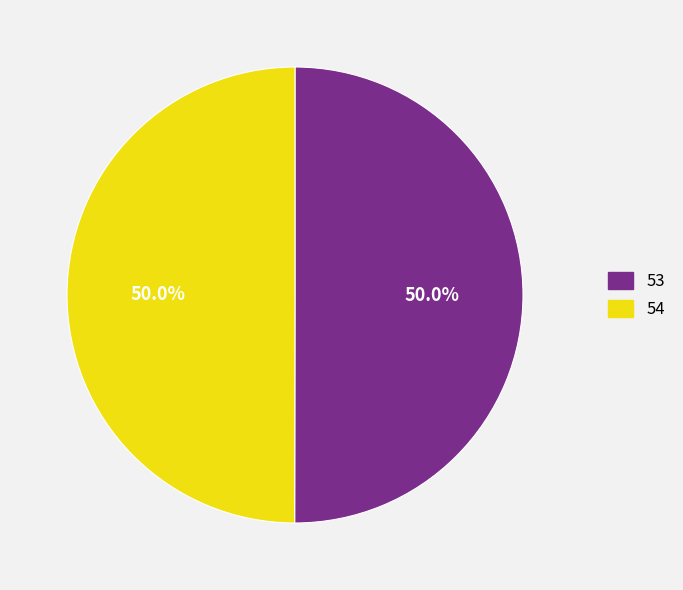

Approximately how many times larger is the value at 54 compared to 53?

1.0